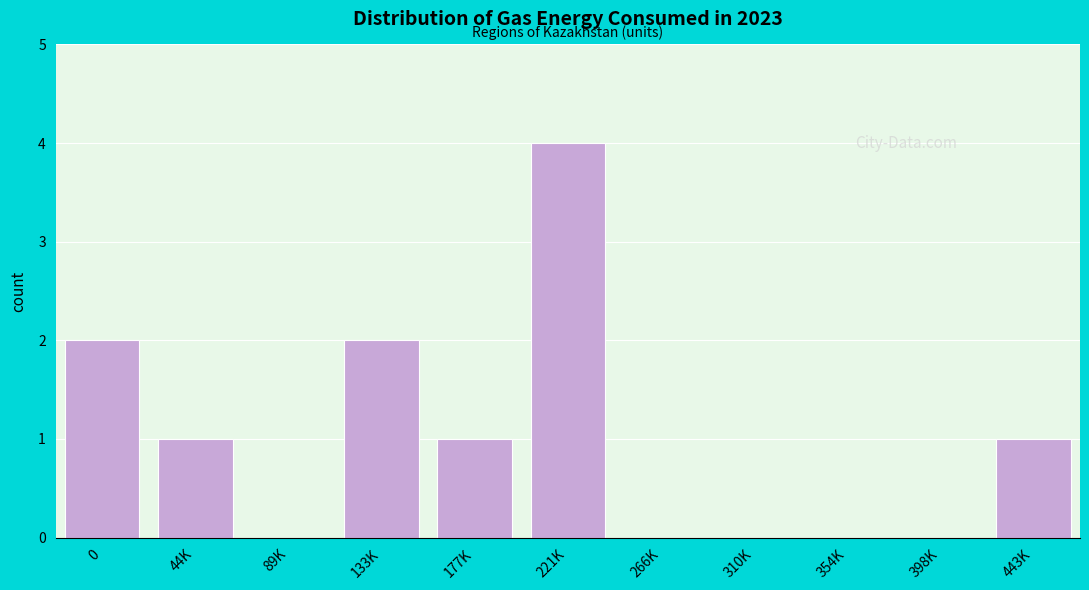

Reading left to right, list all the values displayed in this chart.

0=2	44K=1	89K=0	133K=2	177K=1	221K=4	266K=0	310K=0	354K=0	398K=0	443K=1